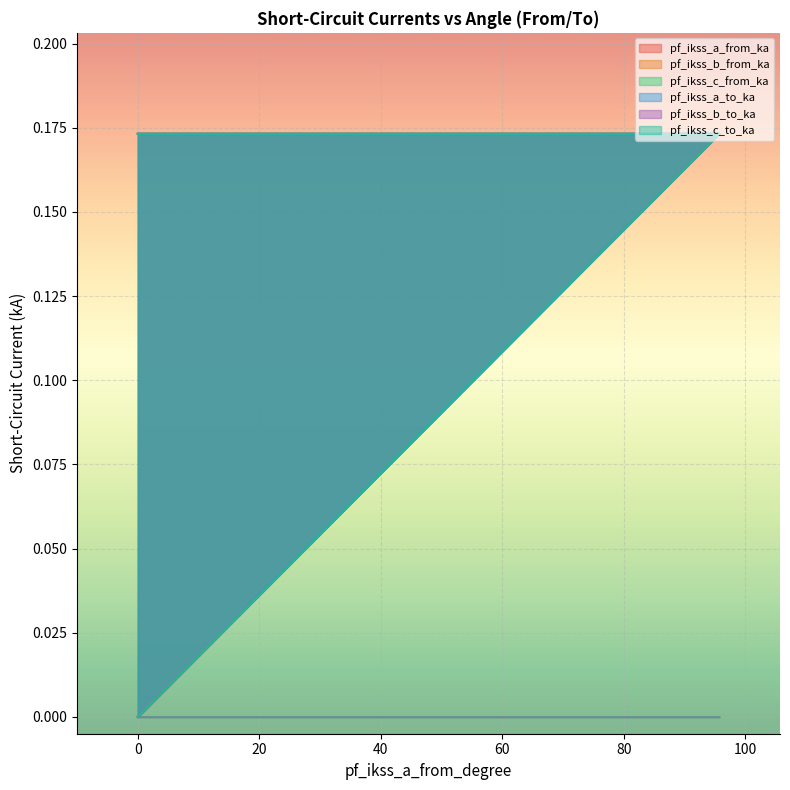

What are all the series names shown in the legend?

pf_ikss_a_from_ka, pf_ikss_b_from_ka, pf_ikss_c_from_ka, pf_ikss_a_to_ka, pf_ikss_b_to_ka, pf_ikss_c_to_ka